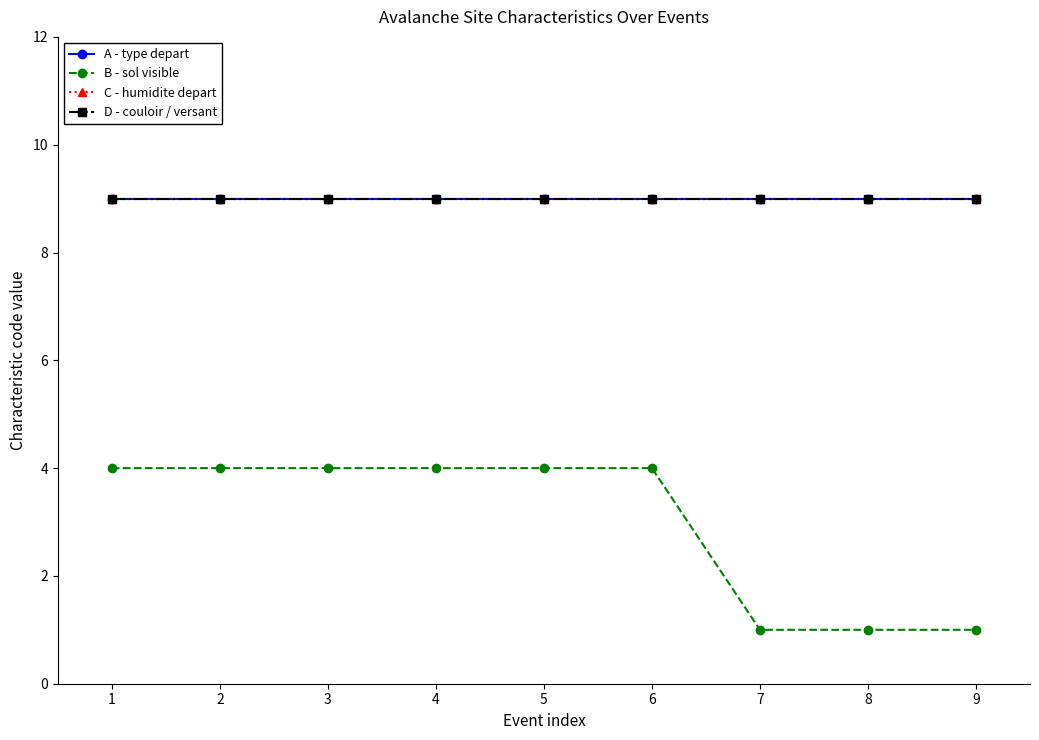

What is the sum of all B - sol visible values?

27